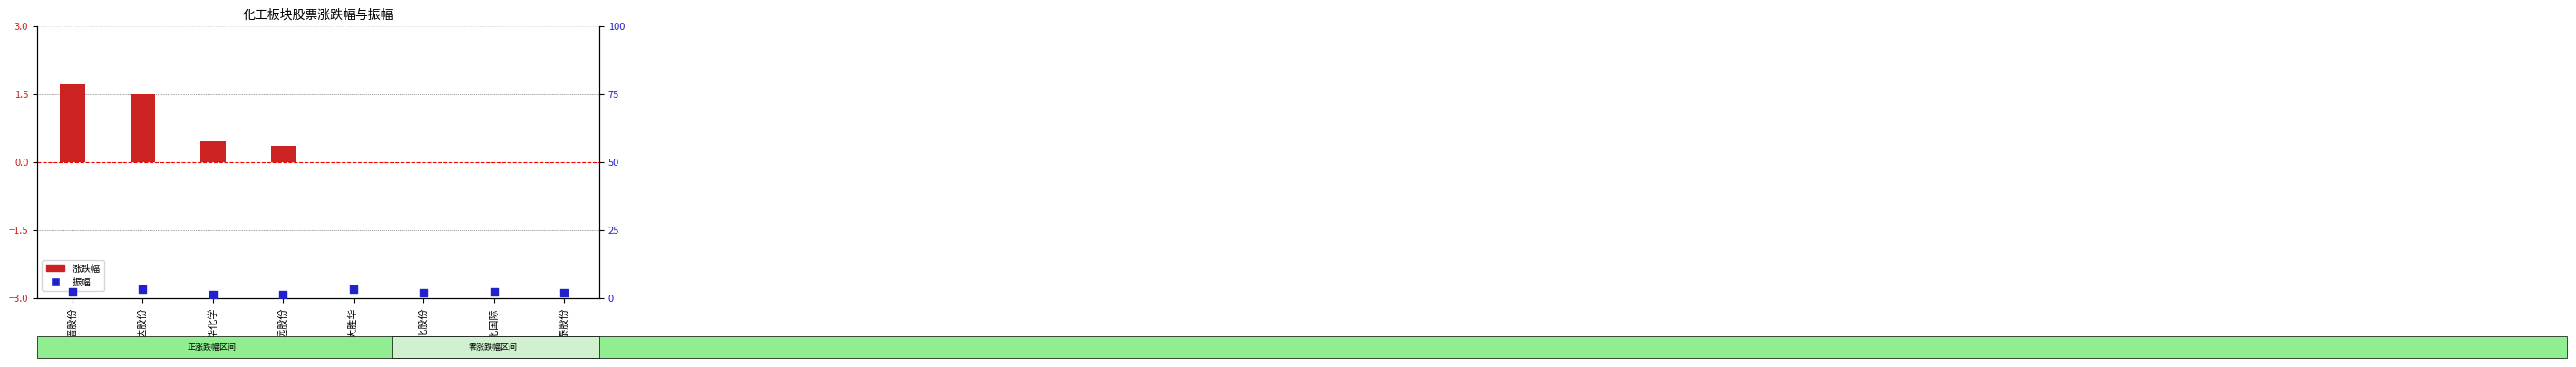

Which series has the widest spread of Y values?

振幅